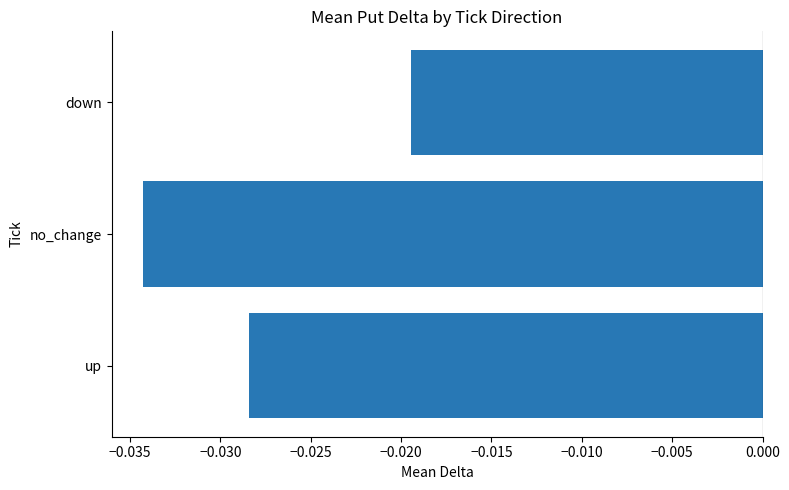

At which category does the chart reach its minimum across all series?

no_change